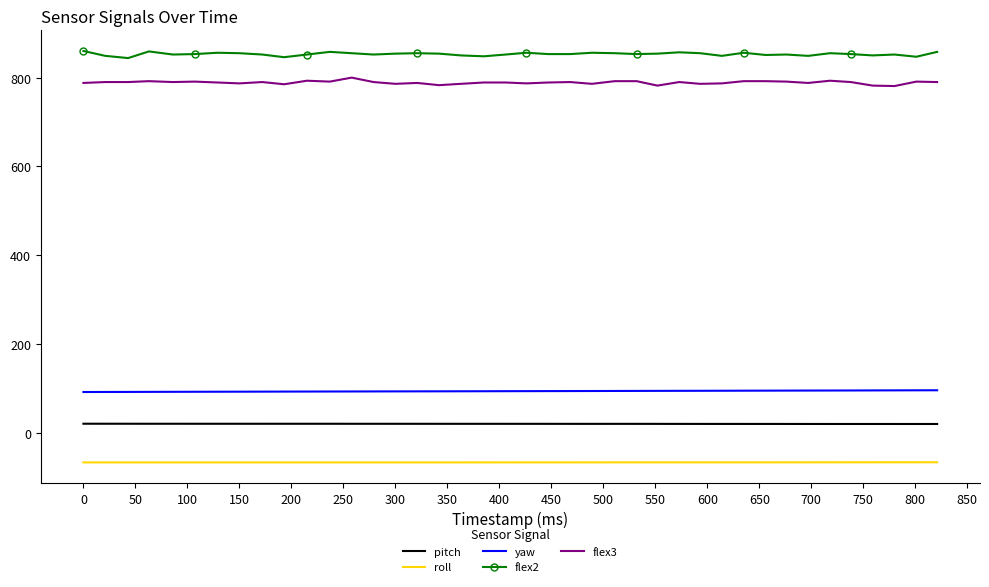

What is the smallest value displayed?

-66.8